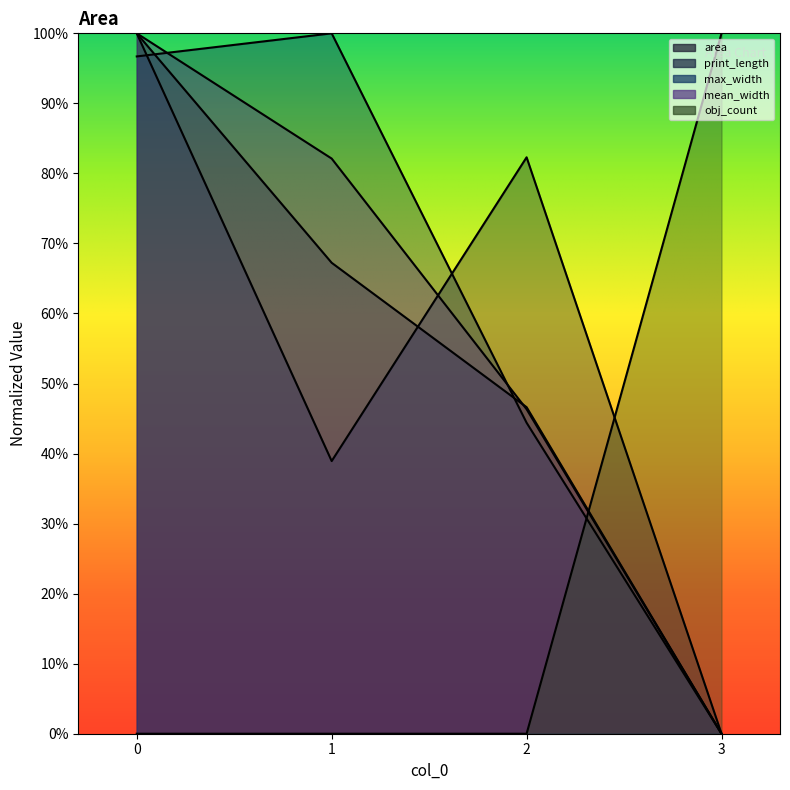

Does the chart have visible grid lines?

No